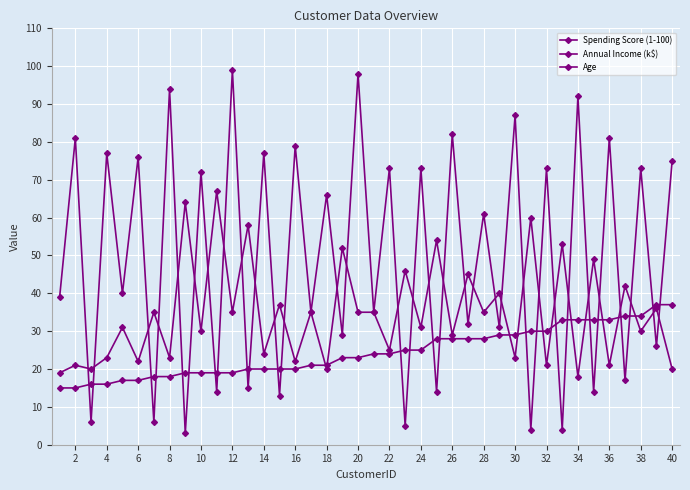

At how many categories does at least one series exceed 49?

27